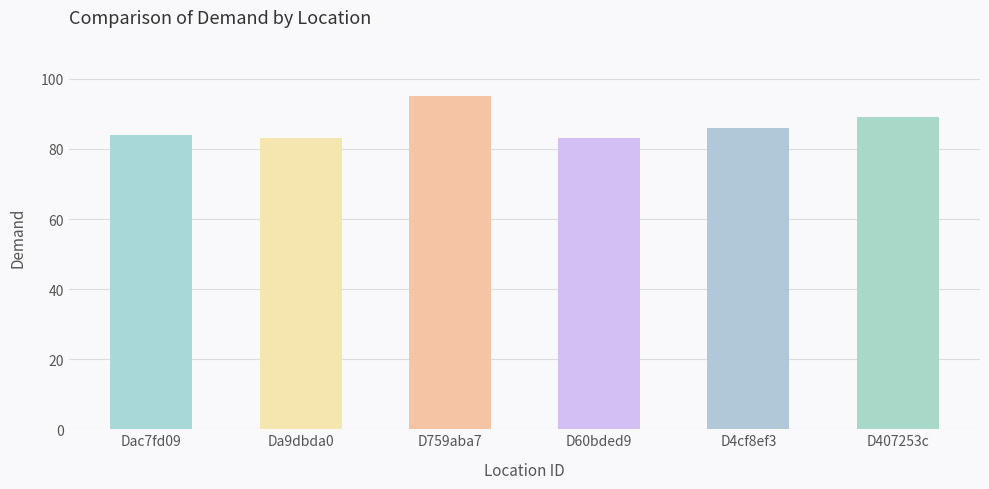

Where does the data first go above 86?

D759aba7